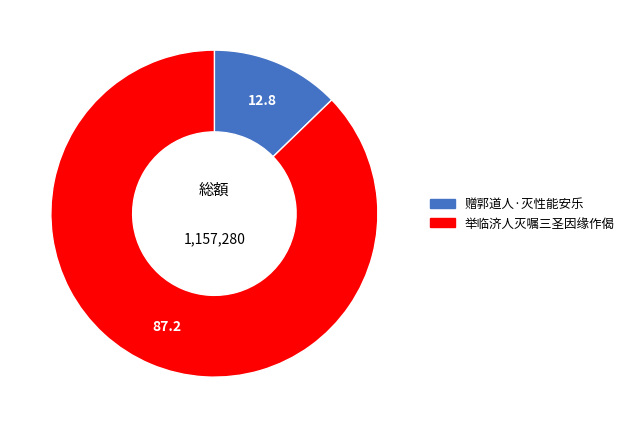

Is it true that 赠郭道人·灭性能安乐 is 27% of the pie?

False